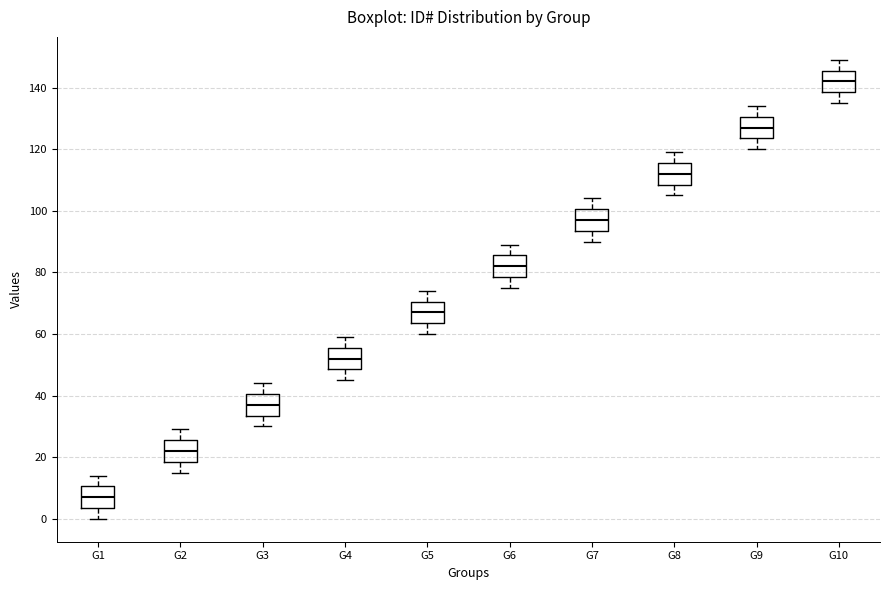

Where does the median line of the box for G3 sit on the y-axis? The values are not printed on the chart, so give them approximately, as read against the axis.

38